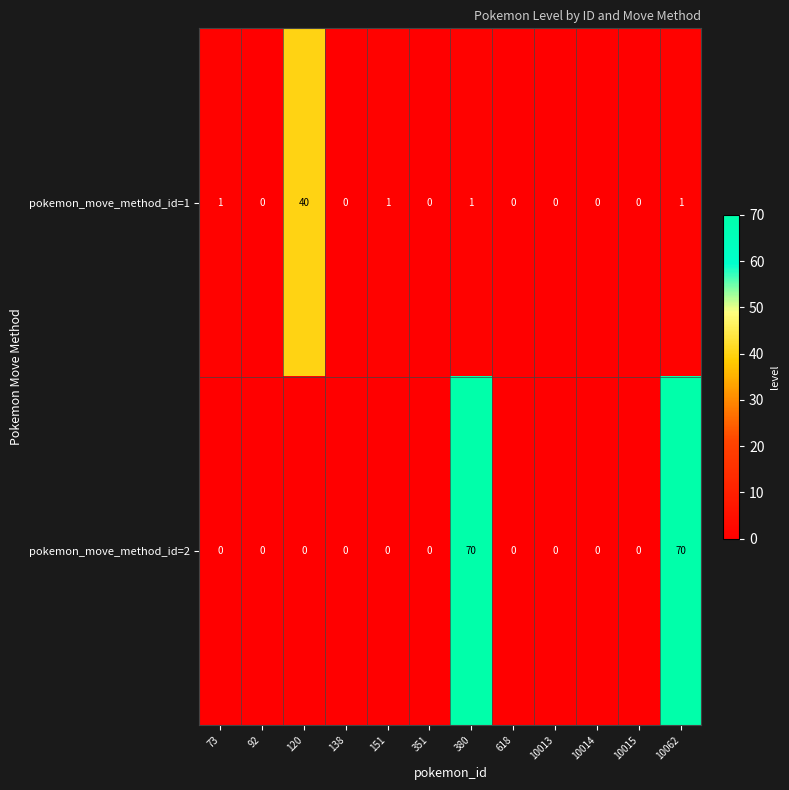

List the series in order of their overall mean, lowest first.

pokemon_move_method_id=1, pokemon_move_method_id=2